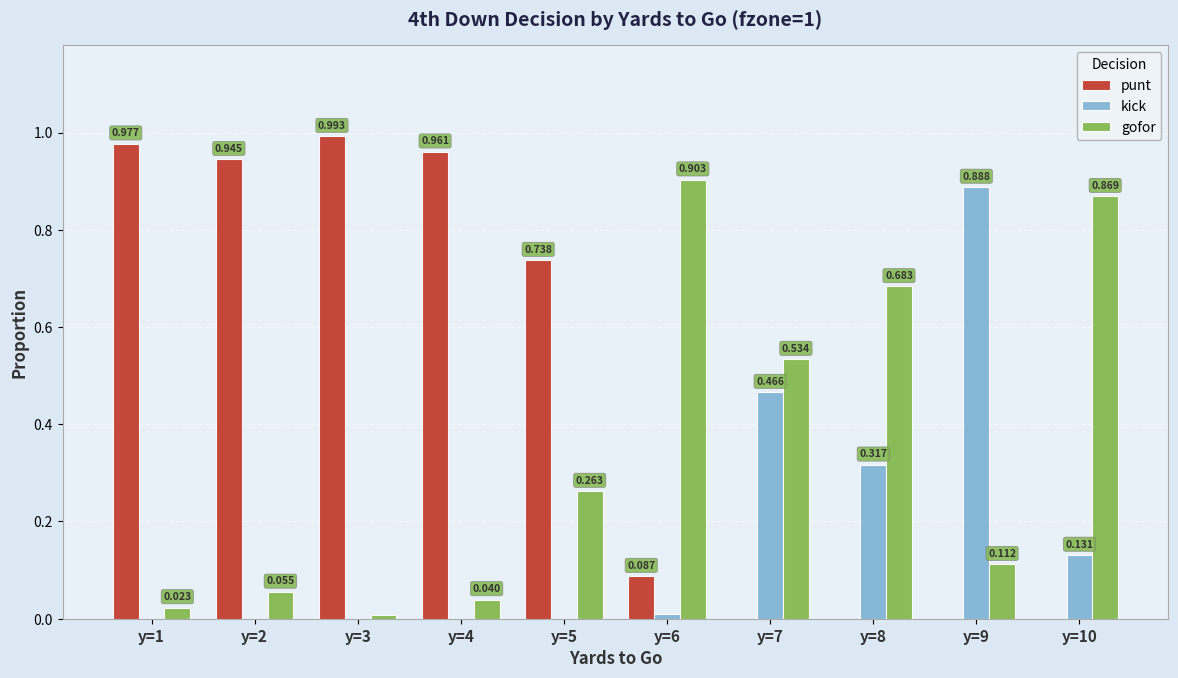

Which series has the largest total across all categories?

punt